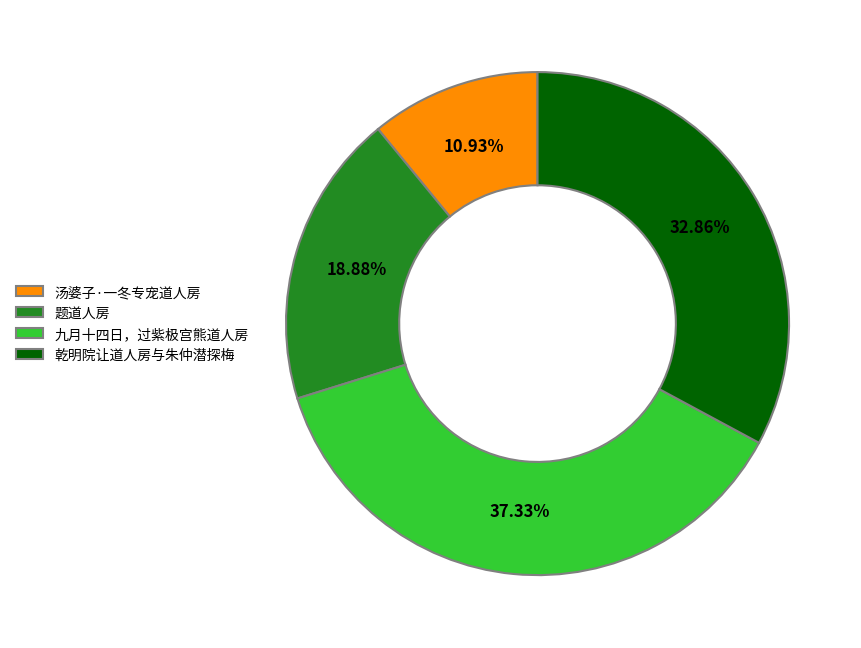

To the nearest percent, what is the difference between the largest and smallest slice percentages?

26%